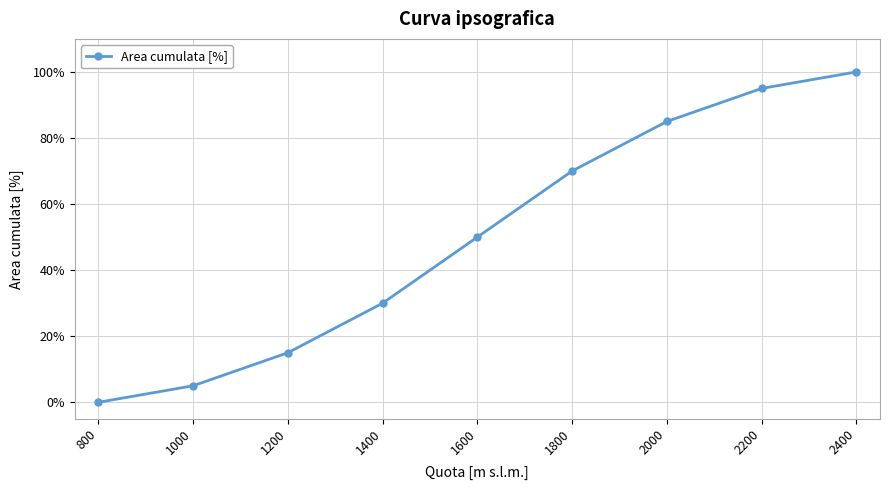

True or false: the data shows 0 at 800.

True